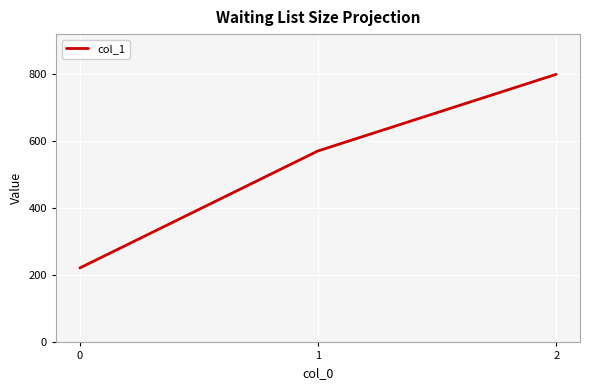

The value at 2 is 800.0. True or false?

True